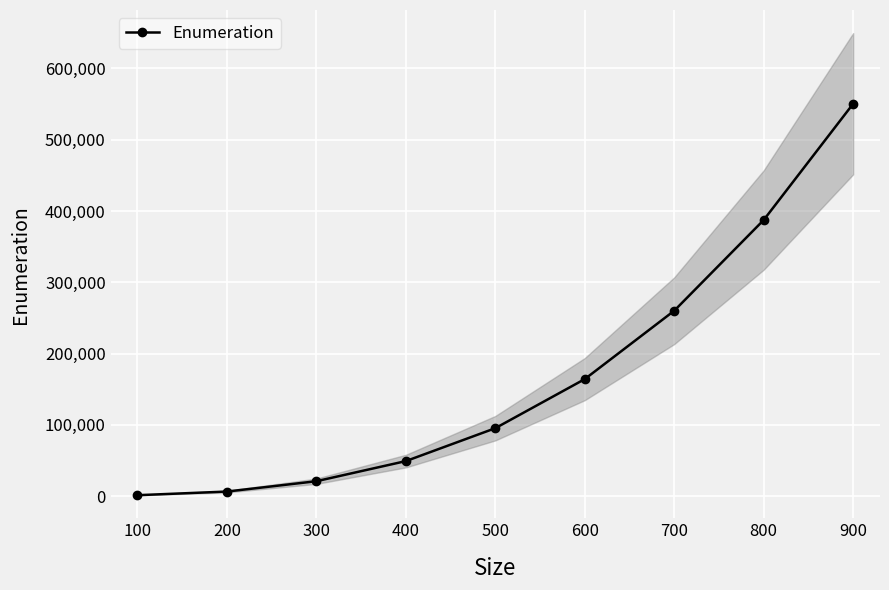

What is the minimum value shown in the chart?

1302